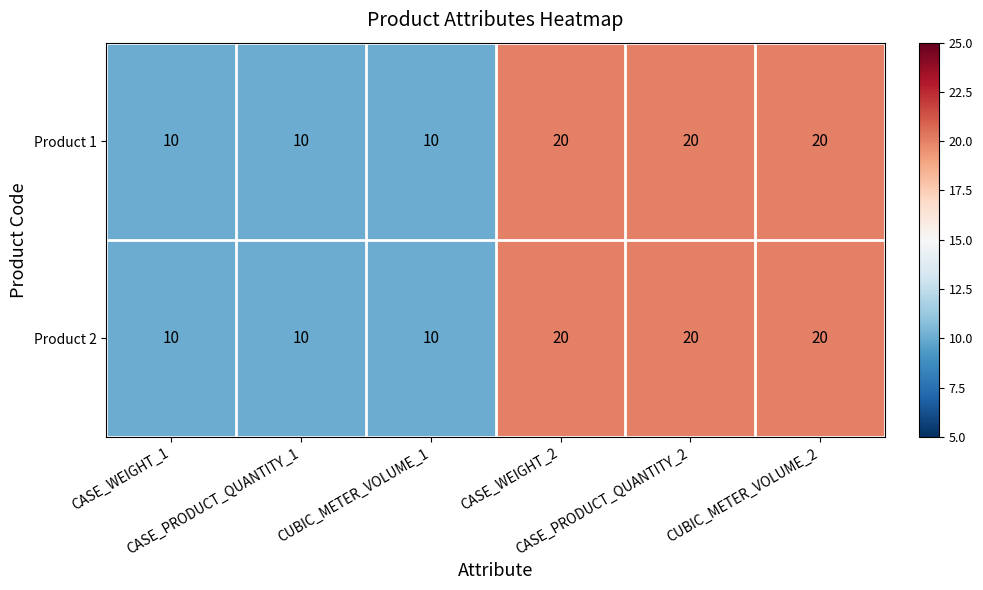

What is the difference between the maximum and minimum values in the Product 2 series?

10